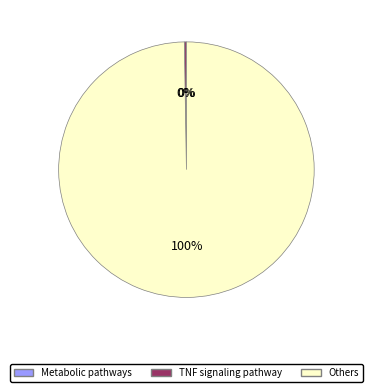

Is there any slice that represents more than half of the pie?

Yes